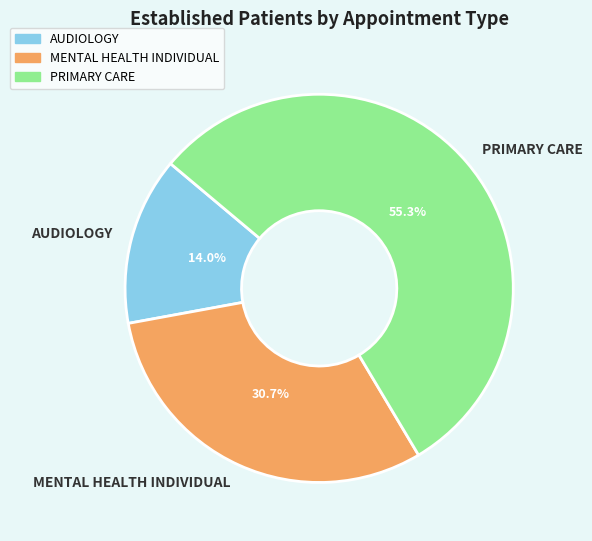

Which has a higher value, MENTAL HEALTH INDIVIDUAL or PRIMARY CARE?

PRIMARY CARE